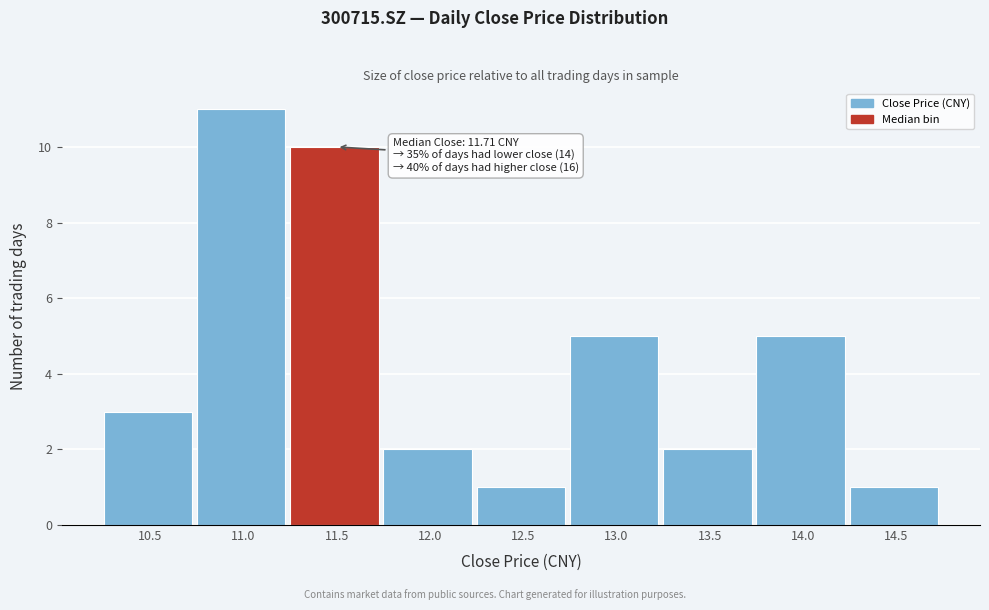

Reading left to right, extract all data points from this chart.

10.5=3	11.0=11	11.5=10	12.0=2	12.5=1	13.0=5	13.5=2	14.0=5	14.5=1